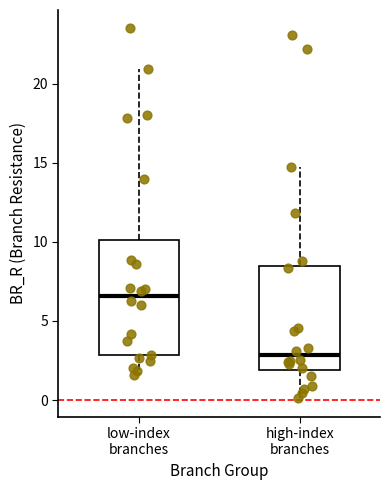

Comparing the boxes themselves (not the whiskers), which one is the tallest?

low-index branches